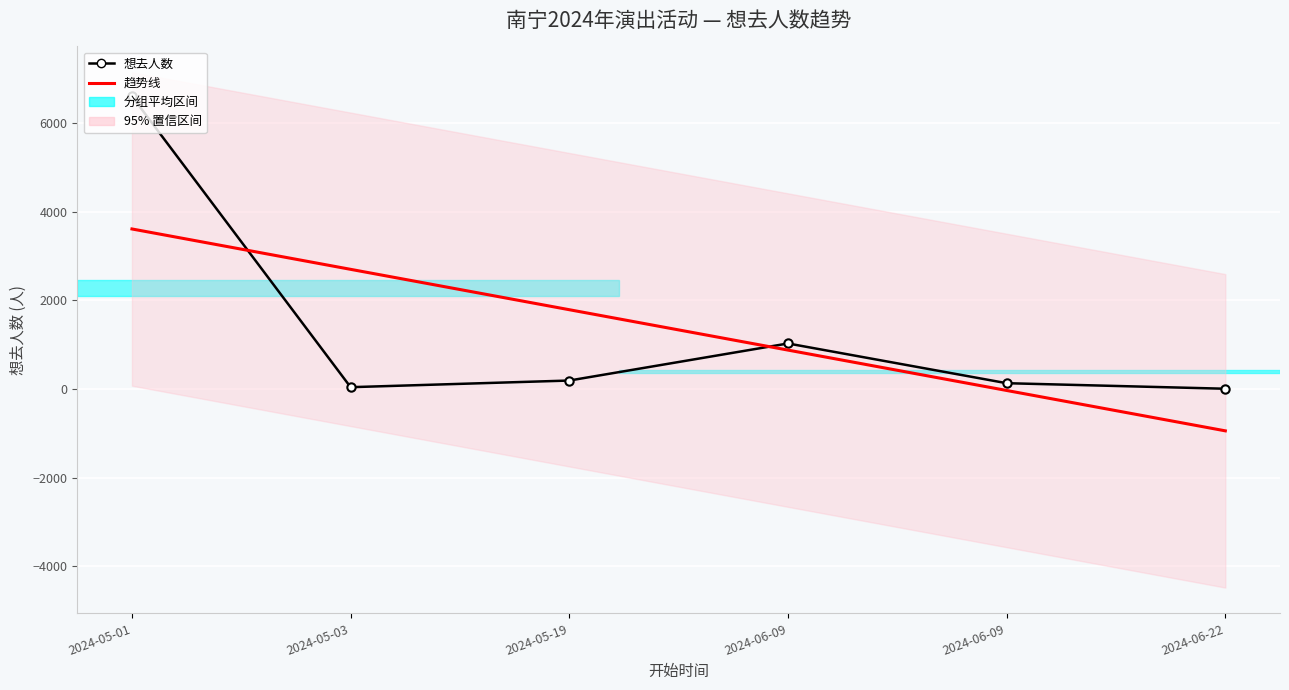

List the series in order of their overall mean, highest first.

趋势线, 想去人数